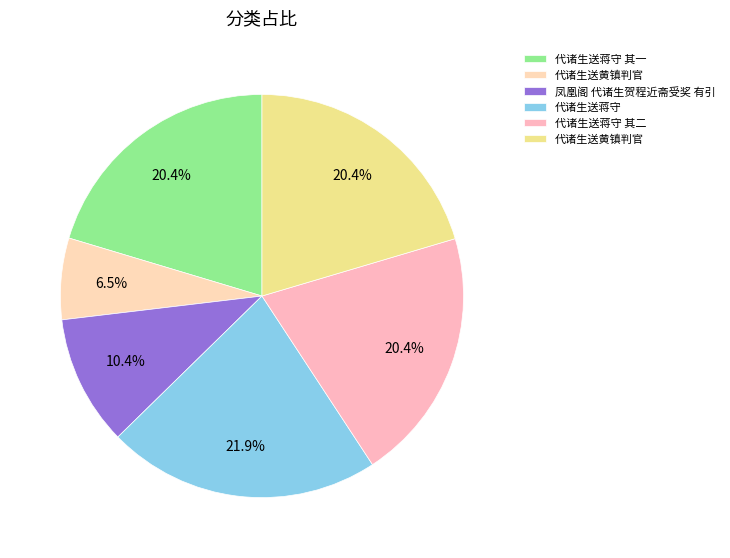

Does any single category account for the majority?

No